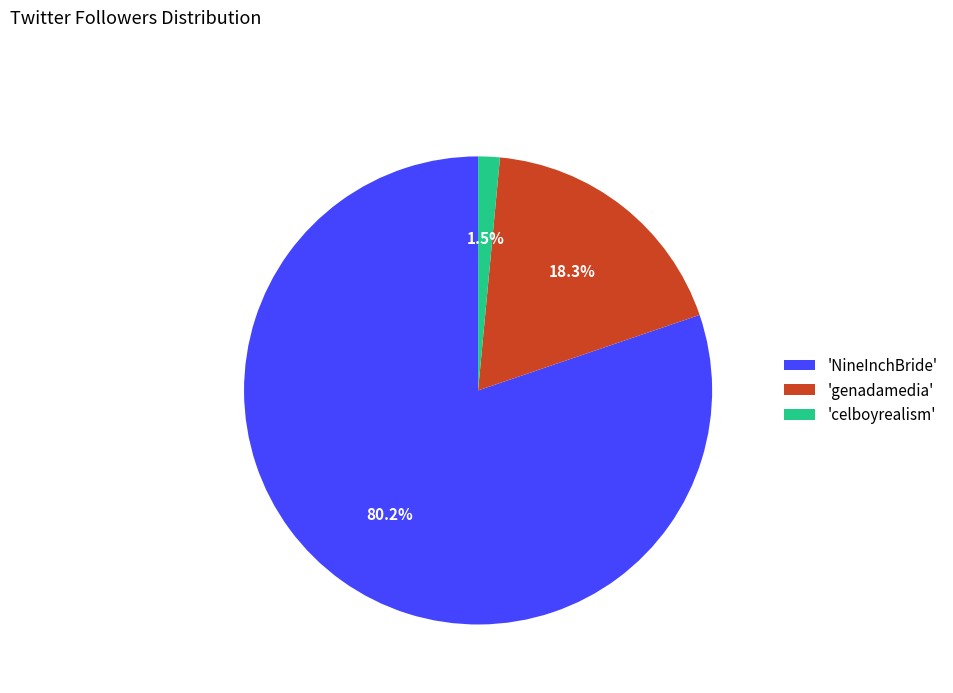

Rank the categories by value from lowest to highest.

'celboyrealism', 'genadamedia', 'NineInchBride'